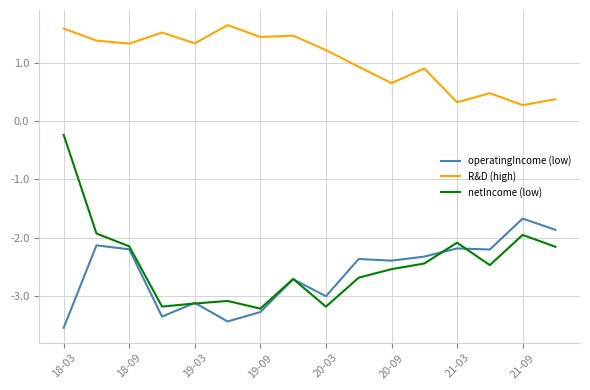

Which series has the widest spread of values?

netIncome (low)